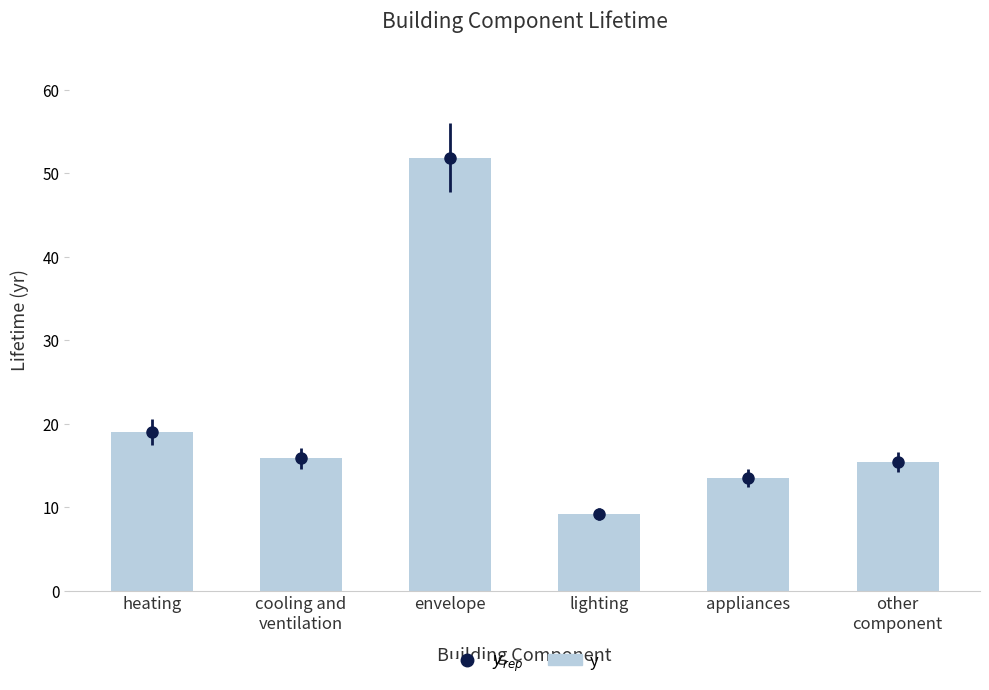

Is it true that the value at heating is 19.0?

True